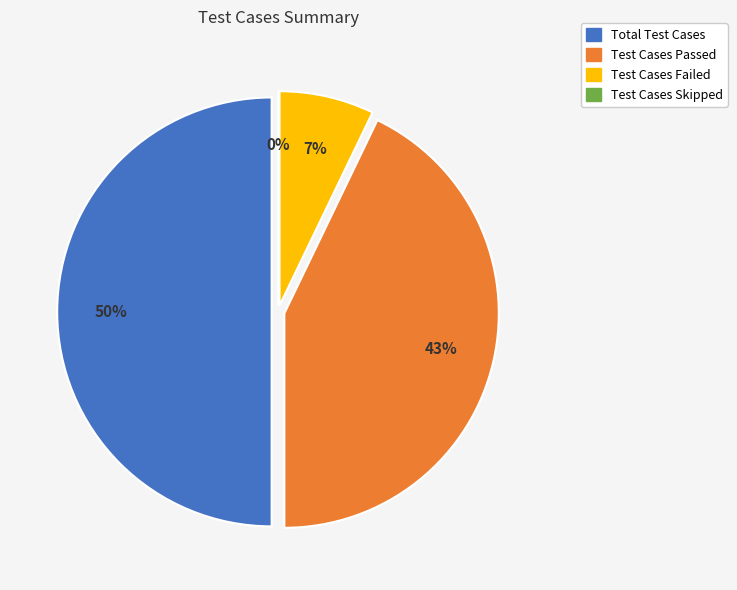

What is the largest slice in the pie chart?

Total Test Cases